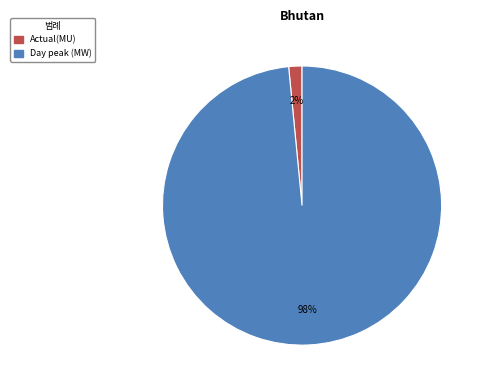

Which has a higher value, Actual(MU) or Day peak (MW)?

Day peak (MW)